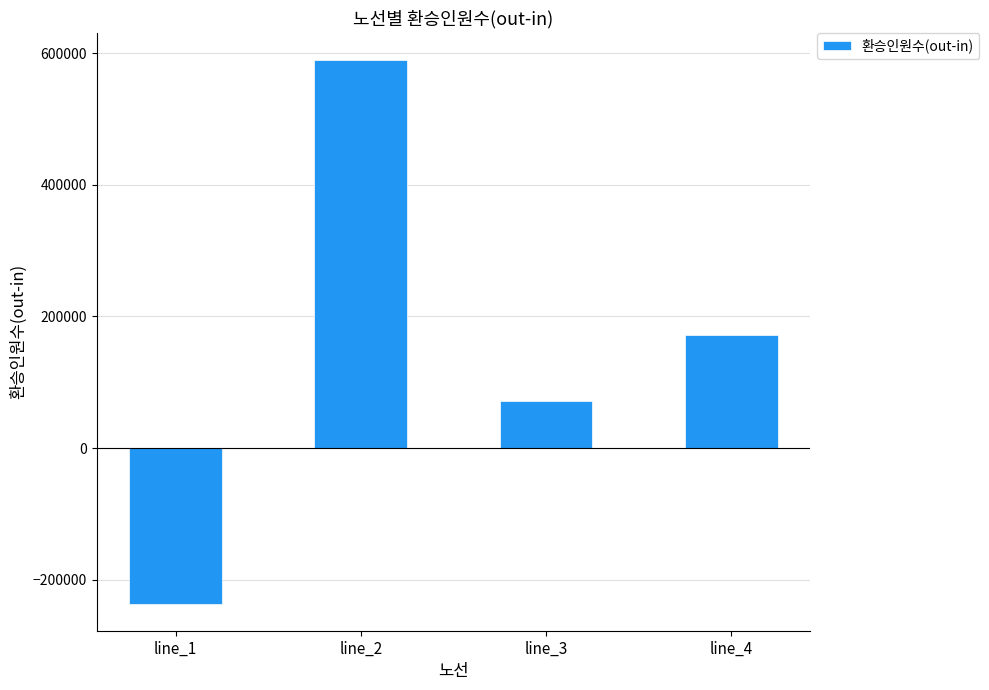

Count the values in the range 71068 to 589276.

3